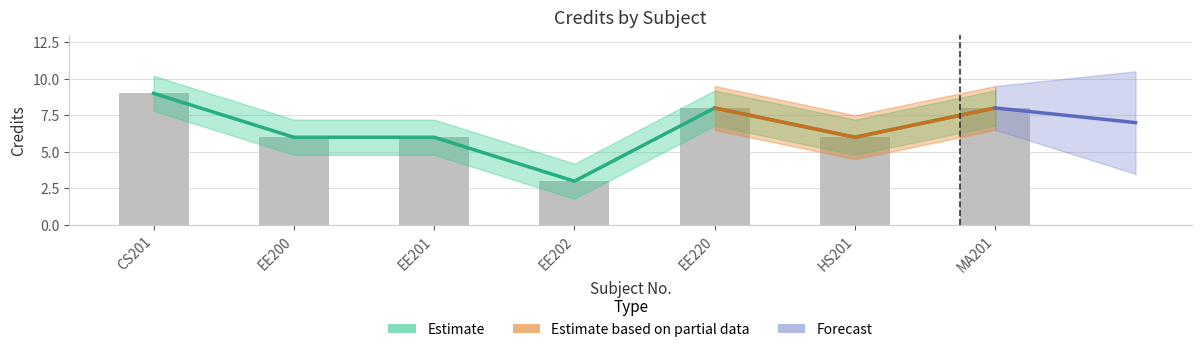

What is the value of the 1st bar from the left?

9